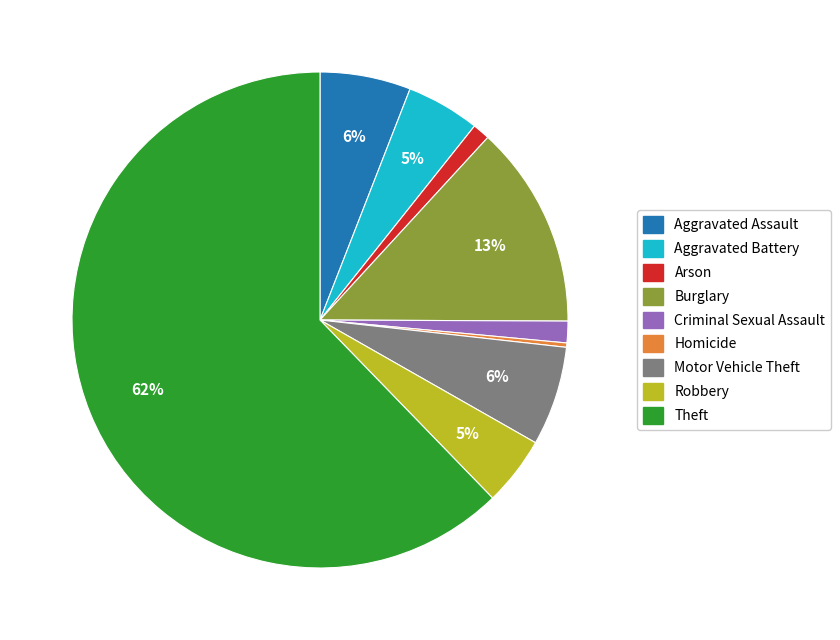

To the nearest percent, what is the combined percentage of Aggravated Assault and Homicide?

6%